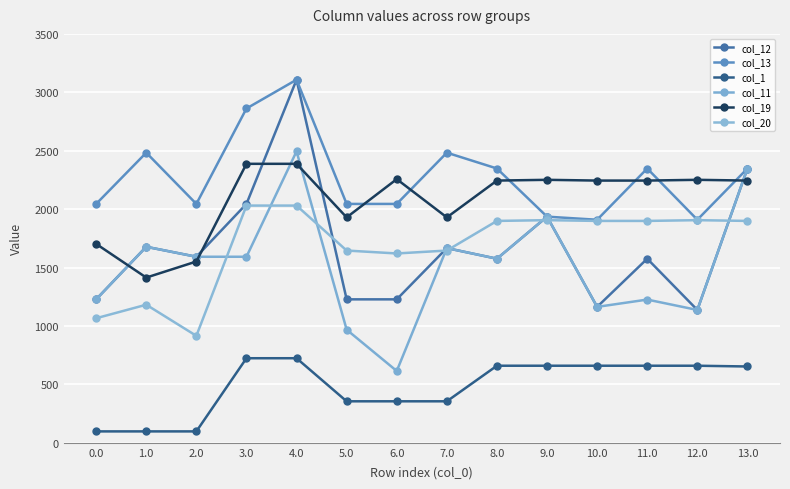

At which label does col_12 reach its minimum?

12.0